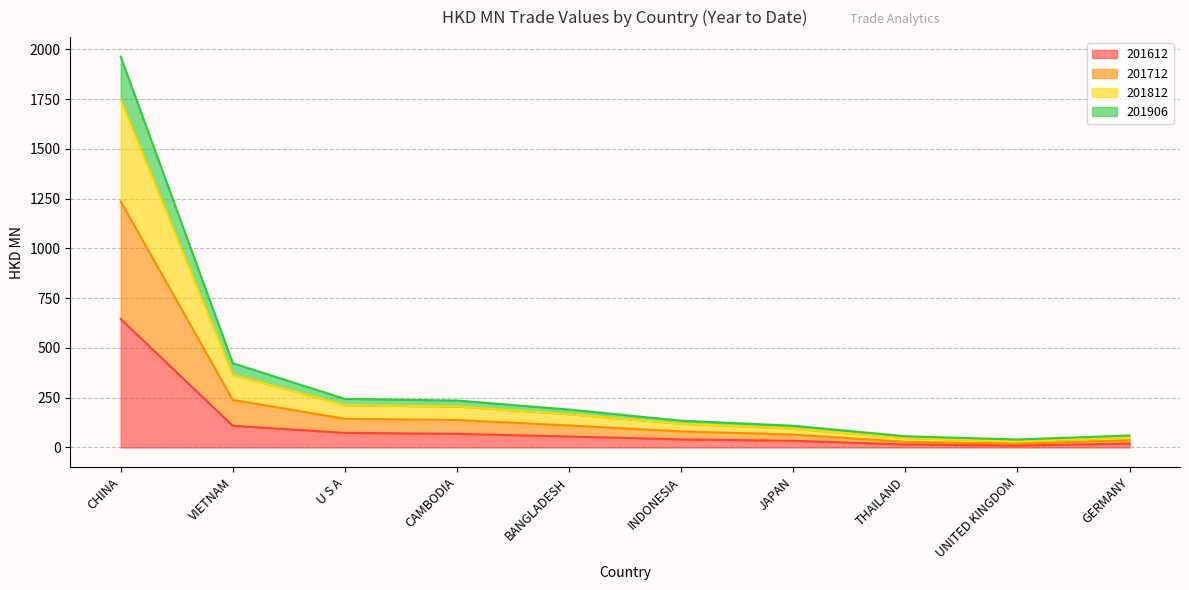

Rank the categories by 201812 value from highest to lowest.

CHINA, VIETNAM, U S A, CAMBODIA, BANGLADESH, INDONESIA, JAPAN, GERMANY, THAILAND, UNITED KINGDOM